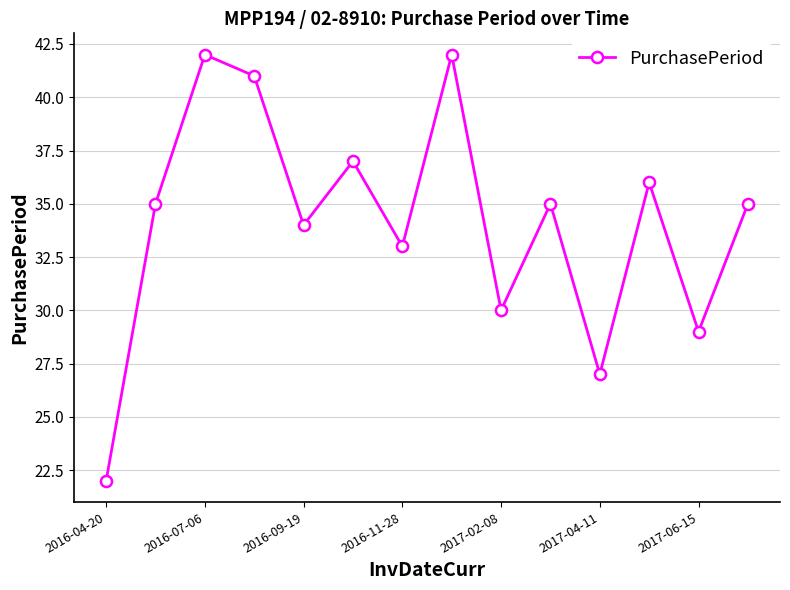

What is the difference between the maximum and minimum values?

20